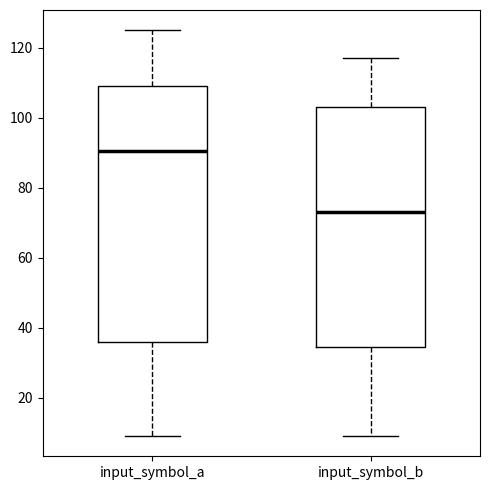

Which box has the lowest median line?

input_symbol_b